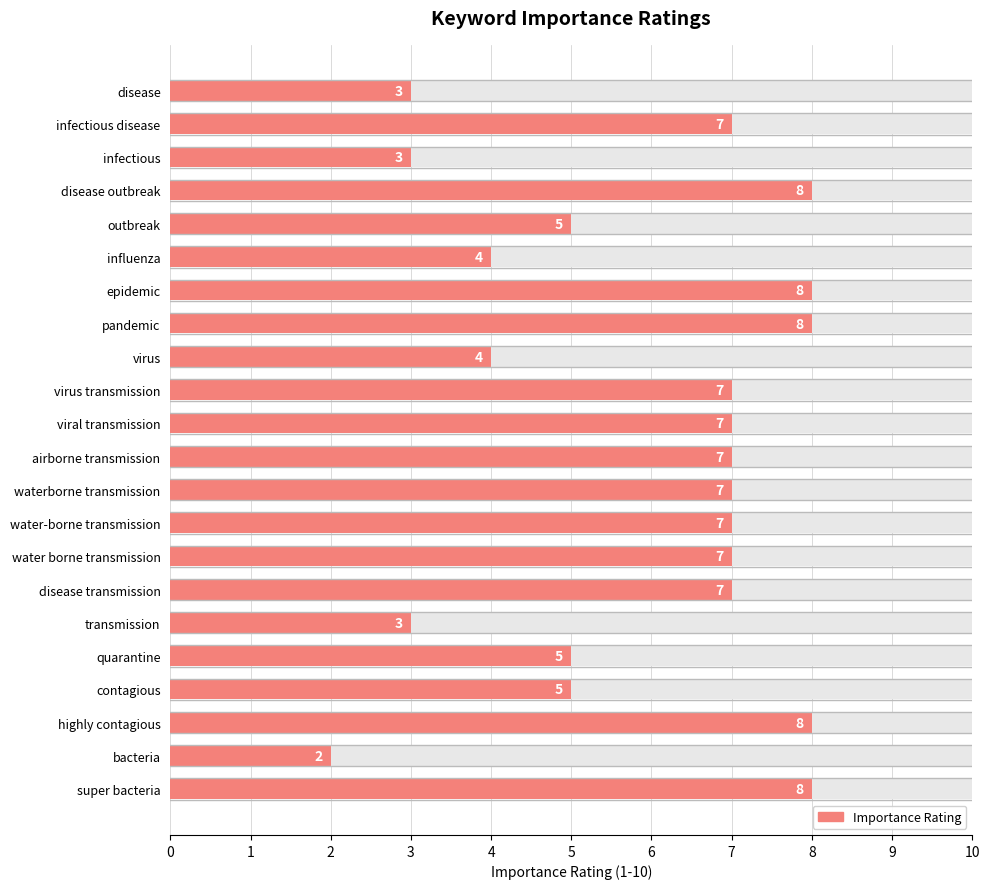

What is the maximum value shown in the chart?

8